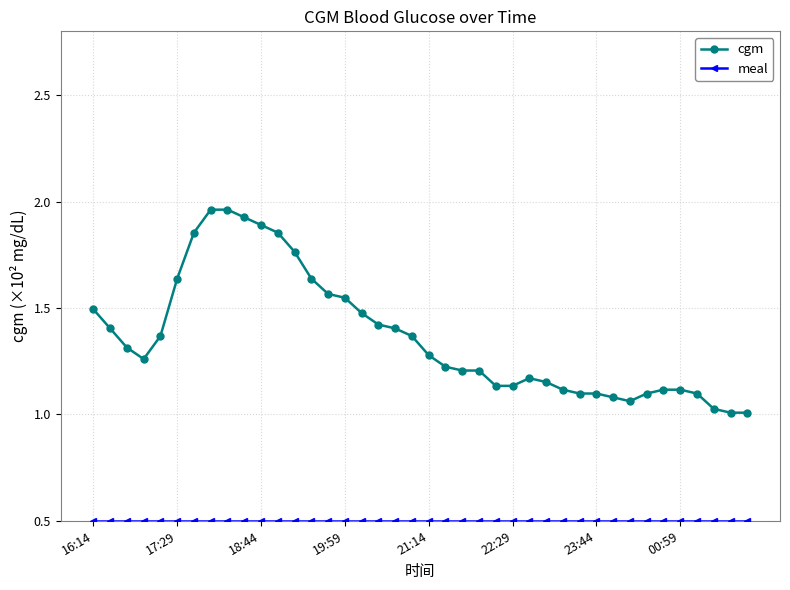

What is the minimum value shown in the chart?

0.5